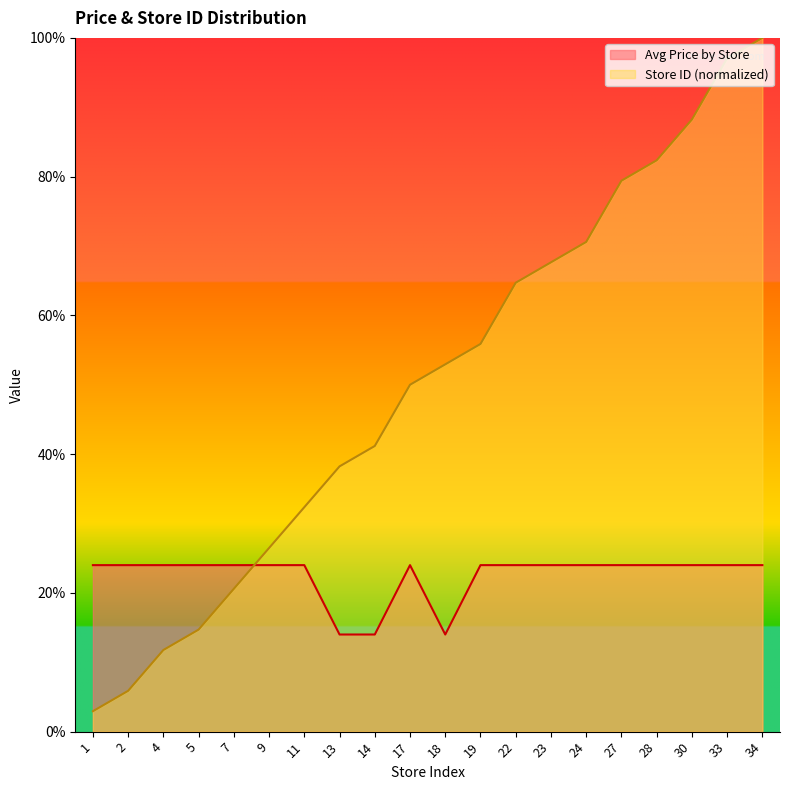

At which category does the chart reach its peak across all series?

34